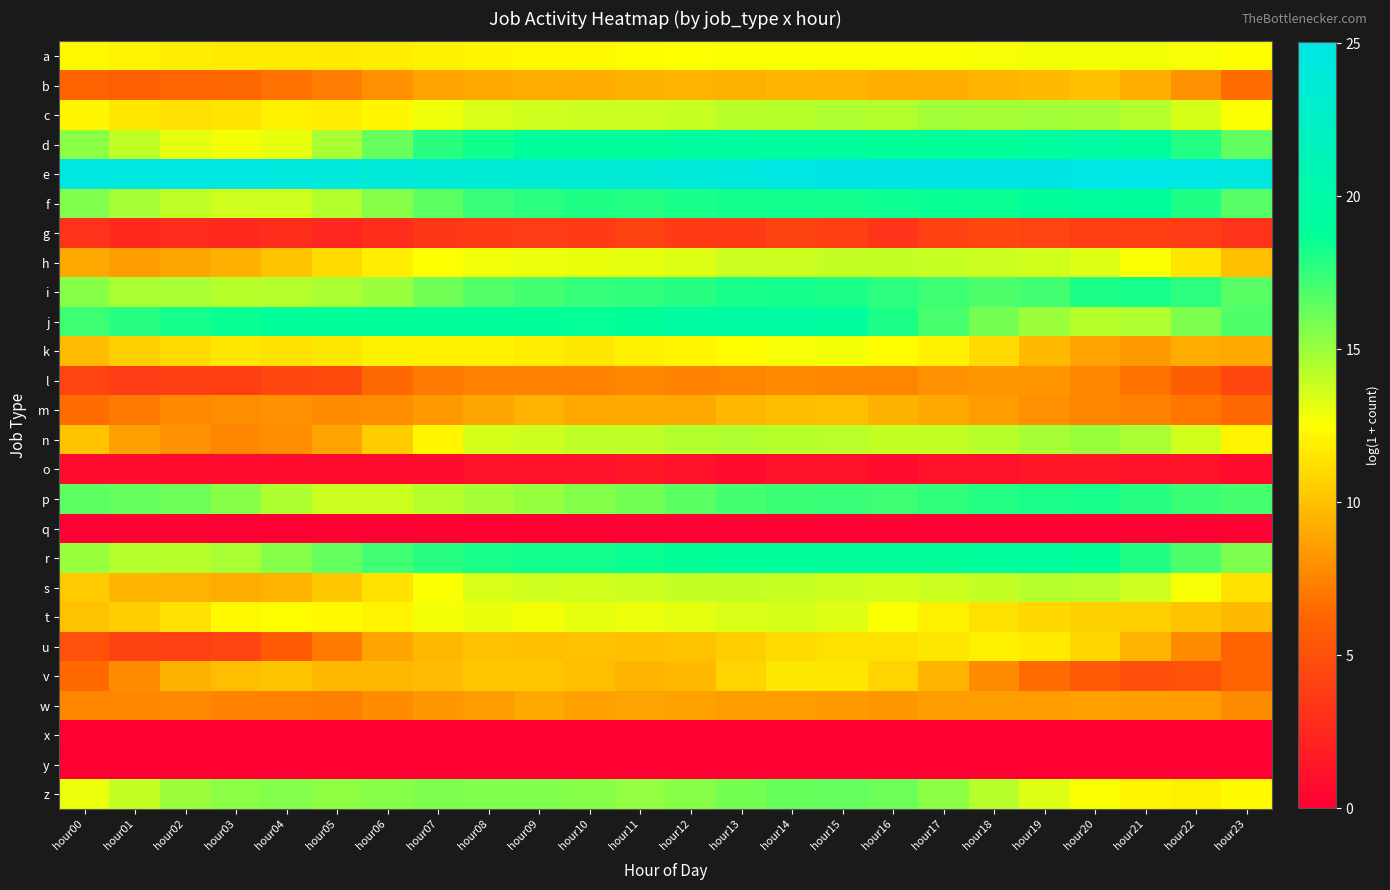

Reading left to right, list all the values displayed in this chart.

a: hour00=12.3	hour01=12.1	hour02=11.9	hour03=11.7	hour04=11.7	hour05=11.7	hour06=11.9	hour07=12.0	hour08=12.2	hour09=12.3	hour10=12.3	hour11=12.5	hour12=12.6	hour13=12.6	hour14=12.7	hour15=12.6	hour16=12.6	hour17=12.7	hour18=12.7	hour19=12.8	hour20=12.8	hour21=12.8	hour22=12.7	hour23=12.5
b: hour00=6.1	hour01=5.8	hour02=6.2	hour03=6.4	hour04=6.7	hour05=7.2	hour06=8.1	hour07=8.8	hour08=9.0	hour09=9.1	hour10=9.1	hour11=9.4	hour12=9.4	hour13=9.3	hour14=9.5	hour15=9.5	hour16=9.2	hour17=9.2	hour18=9.5	hour19=9.7	hour20=10.0	hour21=9.2	hour22=8.0	hour23=6.6
c: hour00=12.2	hour01=11.5	hour02=11.3	hour03=11.4	hour04=11.9	hour05=11.8	hour06=12.2	hour07=12.9	hour08=13.5	hour09=13.7	hour10=13.8	hour11=13.8	hour12=13.9	hour13=14.2	hour14=14.3	hour15=14.4	hour16=14.4	hour17=14.8	hour18=14.8	hour19=14.8	hour20=14.7	hour21=14.4	hour22=13.5	hour23=12.6
d: hour00=15.4	hour01=14.1	hour02=13.2	hour03=12.8	hour04=13.1	hour05=14.7	hour06=16.3	hour07=17.8	hour08=18.4	hour09=18.8	hour10=18.9	hour11=19.0	hour12=19.2	hour13=19.3	hour14=19.2	hour15=19.1	hour16=18.8	hour17=18.8	hour18=18.8	hour19=19.2	hour20=19.5	hour21=19.2	hour22=17.9	hour23=16.4
e: hour00=24.5	hour01=24.6	hour02=24.7	hour03=24.7	hour04=24.5	hour05=24.2	hour06=23.9	hour07=23.7	hour08=23.6	hour09=23.6	hour10=23.7	hour11=23.8	hour12=24.0	hour13=24.4	hour14=24.7	hour15=24.9	hour16=25.0	hour17=25.0	hour18=25.0	hour19=25.0	hour20=25.0	hour21=25.0	hour22=24.9	hour23=24.6
f: hour00=15.6	hour01=14.7	hour02=14.0	hour03=13.7	hour04=13.7	hour05=14.4	hour06=15.5	hour07=16.5	hour08=17.4	hour09=17.7	hour10=18.0	hour11=17.9	hour12=18.2	hour13=18.3	hour14=18.3	hour15=18.4	hour16=18.5	hour17=18.6	hour18=18.5	hour19=18.8	hour20=19.1	hour21=18.8	hour22=18.0	hour23=16.7
g: hour00=3.2	hour01=2.6	hour02=2.7	hour03=2.6	hour04=2.8	hour05=2.5	hour06=2.8	hour07=3.4	hour08=3.7	hour09=3.8	hour10=3.6	hour11=4.1	hour12=3.6	hour13=3.7	hour14=4.1	hour15=3.9	hour16=3.3	hour17=4.0	hour18=4.4	hour19=4.2	hour20=3.9	hour21=3.9	hour22=3.8	hour23=3.1
h: hour00=9.0	hour01=8.6	hour02=8.9	hour03=9.3	hour04=10.1	hour05=11.0	hour06=11.9	hour07=12.5	hour08=12.8	hour09=13.0	hour10=13.0	hour11=13.1	hour12=13.3	hour13=13.8	hour14=13.8	hour15=14.0	hour16=13.9	hour17=13.9	hour18=13.8	hour19=13.7	hour20=13.3	hour21=12.6	hour22=11.4	hour23=10.0
i: hour00=15.4	hour01=14.6	hour02=14.6	hour03=14.3	hour04=14.3	hour05=14.6	hour06=15.0	hour07=16.0	hour08=16.7	hour09=17.1	hour10=17.5	hour11=17.6	hour12=17.8	hour13=18.2	hour14=18.3	hour15=18.1	hour16=17.7	hour17=17.3	hour18=16.9	hour19=17.1	hour20=18.0	hour21=18.2	hour22=17.7	hour23=16.6
j: hour00=17.3	hour01=17.8	hour02=18.2	hour03=18.6	hour04=19.0	hour05=18.7	hour06=18.8	hour07=18.8	hour08=18.9	hour09=18.8	hour10=18.6	hour11=18.8	hour12=19.4	hour13=19.5	hour14=19.6	hour15=19.2	hour16=18.1	hour17=17.0	hour18=15.8	hour19=14.9	hour20=14.3	hour21=14.4	hour22=15.7	hour23=16.9
k: hour00=9.8	hour01=10.5	hour02=11.1	hour03=11.6	hour04=11.3	hour05=11.6	hour06=11.9	hour07=12.0	hour08=11.9	hour09=11.8	hour10=11.6	hour11=11.9	hour12=12.2	hour13=12.4	hour14=12.7	hour15=12.8	hour16=12.4	hour17=12.0	hour18=11.0	hour19=9.7	hour20=8.8	hour21=8.4	hour22=9.2	hour23=9.0
l: hour00=4.2	hour01=3.8	hour02=3.9	hour03=3.9	hour04=4.4	hour05=4.6	hour06=6.3	hour07=7.1	hour08=7.4	hour09=7.4	hour10=7.4	hour11=7.6	hour12=7.5	hour13=7.5	hour14=7.7	hour15=7.7	hour16=7.6	hour17=8.0	hour18=8.3	hour19=8.3	hour20=7.6	hour21=6.7	hour22=5.7	hour23=4.4
m: hour00=6.6	hour01=7.1	hour02=7.7	hour03=7.9	hour04=8.0	hour05=7.8	hour06=7.9	hour07=8.4	hour08=8.9	hour09=9.4	hour10=9.0	hour11=9.0	hour12=9.0	hour13=9.6	hour14=9.9	hour15=9.9	hour16=9.4	hour17=9.0	hour18=8.5	hour19=8.0	hour20=7.5	hour21=7.4	hour22=6.9	hour23=6.3
n: hour00=10.1	hour01=8.7	hour02=8.1	hour03=7.6	hour04=7.9	hour05=8.8	hour06=10.4	hour07=12.2	hour08=13.6	hour09=13.8	hour10=14.1	hour11=14.0	hour12=14.4	hour13=14.5	hour14=14.3	hour15=14.2	hour16=14.0	hour17=14.0	hour18=14.2	hour19=14.7	hour20=15.0	hour21=14.7	hour22=13.7	hour23=12.1
o: hour00=0.7	hour01=0.7	hour02=0.7	hour03=0.7	hour04=0.7	hour05=0.7	hour06=0.7	hour07=0.7	hour08=1.1	hour09=1.1	hour10=1.1	hour11=1.4	hour12=1.1	hour13=0.7	hour14=1.1	hour15=1.1	hour16=0.7	hour17=1.1	hour18=1.1	hour19=1.4	hour20=1.4	hour21=1.1	hour22=1.1	hour23=0.7
p: hour00=16.5	hour01=16.3	hour02=16.1	hour03=15.4	hour04=14.5	hour05=13.8	hour06=13.8	hour07=14.3	hour08=14.7	hour09=15.1	hour10=15.5	hour11=16.0	hour12=16.6	hour13=17.1	hour14=17.3	hour15=17.4	hour16=17.3	hour17=17.6	hour18=17.9	hour19=18.1	hour20=18.2	hour21=17.8	hour22=17.3	hour23=17.0
q: hour00=0.0	hour01=0.0	hour02=0.0	hour03=0.0	hour04=0.0	hour05=0.0	hour06=0.0	hour07=0.0	hour08=0.0	hour09=0.0	hour10=0.0	hour11=0.0	hour12=0.0	hour13=0.0	hour14=0.0	hour15=0.0	hour16=0.0	hour17=0.0	hour18=0.0	hour19=0.0	hour20=0.0	hour21=0.0	hour22=0.0	hour23=0.0
r: hour00=15.0	hour01=14.4	hour02=14.3	hour03=14.7	hour04=15.5	hour05=16.4	hour06=17.2	hour07=17.8	hour08=18.1	hour09=18.3	hour10=18.4	hour11=18.5	hour12=18.7	hour13=18.9	hour14=18.9	hour15=18.9	hour16=18.9	hour17=19.0	hour18=19.1	hour19=19.1	hour20=18.7	hour21=18.0	hour22=16.9	hour23=15.7
s: hour00=10.4	hour01=9.5	hour02=9.4	hour03=9.2	hour04=9.4	hour05=10.3	hour06=11.4	hour07=12.6	hour08=13.4	hour09=13.7	hour10=13.7	hour11=13.7	hour12=14.0	hour13=14.0	hour14=13.9	hour15=13.8	hour16=13.7	hour17=13.8	hour18=14.0	hour19=14.4	hour20=14.2	hour21=13.7	hour22=12.7	hour23=11.4
t: hour00=10.1	hour01=10.5	hour02=11.3	hour03=12.3	hour04=12.4	hour05=12.3	hour06=12.0	hour07=12.8	hour08=13.0	hour09=12.8	hour10=13.1	hour11=13.0	hour12=13.2	hour13=13.4	hour14=13.6	hour15=13.3	hour16=12.6	hour17=11.9	hour18=11.3	hour19=10.9	hour20=10.6	hour21=10.6	hour22=10.2	hour23=9.7
u: hour00=5.0	hour01=4.1	hour02=4.0	hour03=4.2	hour04=5.6	hour05=7.2	hour06=8.8	hour07=9.6	hour08=10.0	hour09=10.0	hour10=10.0	hour11=10.0	hour12=10.1	hour13=10.5	hour14=11.1	hour15=11.3	hour16=11.3	hour17=11.6	hour18=11.9	hour19=11.7	hour20=10.8	hour21=9.5	hour22=7.9	hour23=6.0
v: hour00=6.4	hour01=7.9	hour02=9.3	hour03=9.9	hour04=10.1	hour05=9.7	hour06=9.7	hour07=9.8	hour08=10.2	hour09=10.2	hour10=9.9	hour11=9.4	hour12=9.7	hour13=10.8	hour14=11.6	hour15=11.6	hour16=10.8	hour17=9.5	hour18=7.8	hour19=6.5	hour20=5.5	hour21=4.9	hour22=5.1	hour23=6.0
w: hour00=7.6	hour01=7.6	hour02=7.7	hour03=7.5	hour04=7.5	hour05=7.3	hour06=7.8	hour07=8.3	hour08=8.5	hour09=9.0	hour10=8.7	hour11=8.8	hour12=8.7	hour13=8.5	hour14=8.5	hour15=8.4	hour16=8.3	hour17=8.5	hour18=8.6	hour19=8.5	hour20=8.6	hour21=8.6	hour22=8.5	hour23=7.8
x: hour00=0.0	hour01=0.0	hour02=0.0	hour03=0.0	hour04=0.0	hour05=0.0	hour06=0.0	hour07=0.0	hour08=0.0	hour09=0.0	hour10=0.0	hour11=0.0	hour12=0.0	hour13=0.0	hour14=0.0	hour15=0.0	hour16=0.0	hour17=0.0	hour18=0.0	hour19=0.0	hour20=0.0	hour21=0.0	hour22=0.0	hour23=0.0
y: hour00=0.0	hour01=0.0	hour02=0.0	hour03=0.0	hour04=0.0	hour05=0.0	hour06=0.0	hour07=0.0	hour08=0.0	hour09=0.0	hour10=0.0	hour11=0.0	hour12=0.0	hour13=0.0	hour14=0.0	hour15=0.0	hour16=0.0	hour17=0.0	hour18=0.0	hour19=0.0	hour20=0.0	hour21=0.0	hour22=0.0	hour23=0.0
z: hour00=13.0	hour01=14.0	hour02=14.9	hour03=15.4	hour04=15.6	hour05=15.3	hour06=15.5	hour07=15.7	hour08=15.6	hour09=15.6	hour10=15.5	hour11=15.2	hour12=15.4	hour13=15.9	hour14=16.2	hour15=16.3	hour16=16.1	hour17=15.3	hour18=14.3	hour19=13.4	hour20=12.7	hour21=12.1	hour22=11.9	hour23=12.3